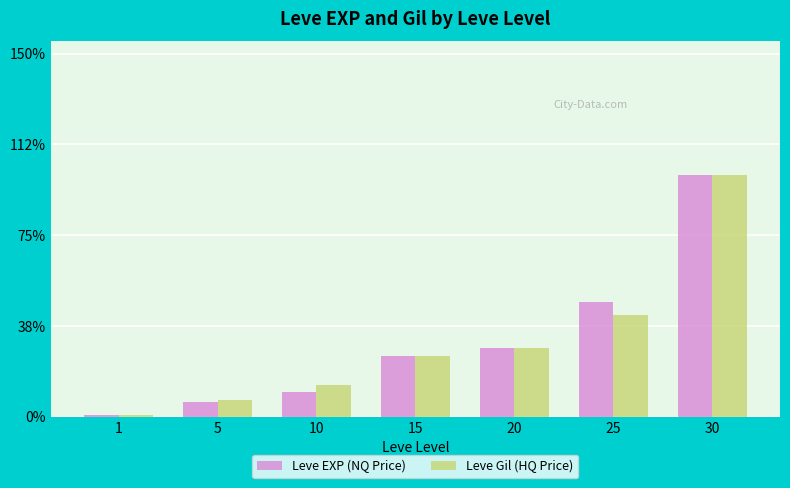

Are the bars grouped side by side (vs. stacked)?

Yes